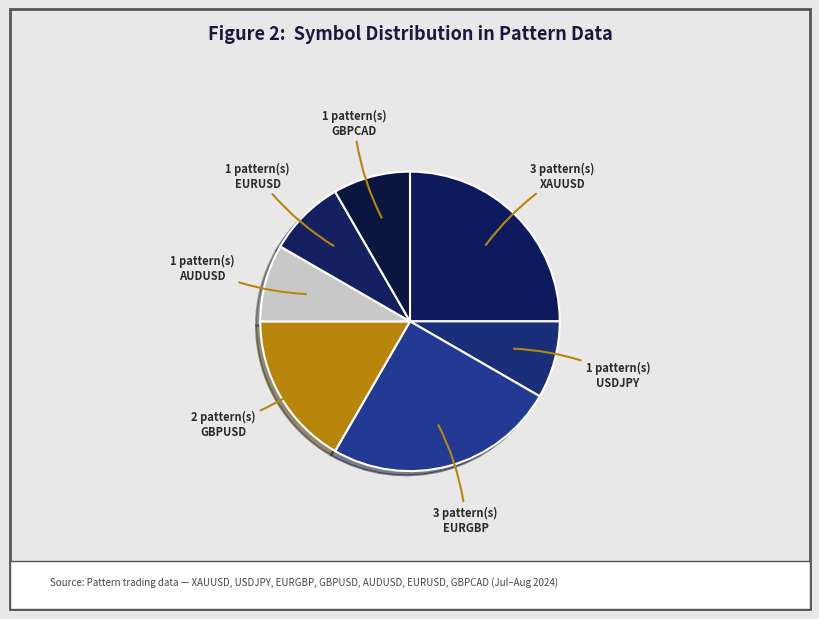

Count the number of slices in the pie.

7